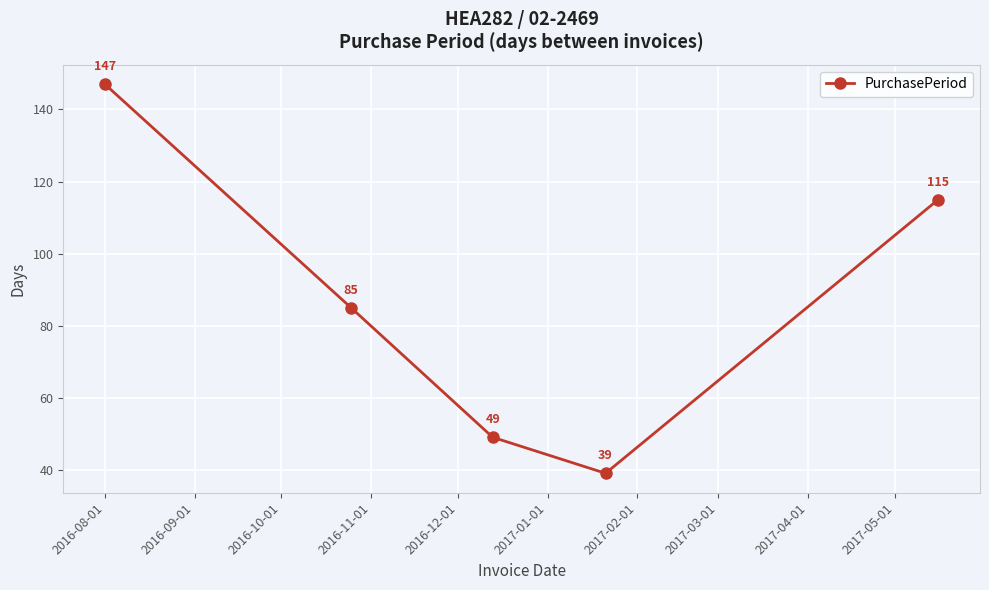

How many interior local valleys (lower than both neighbors) does the data have?

1